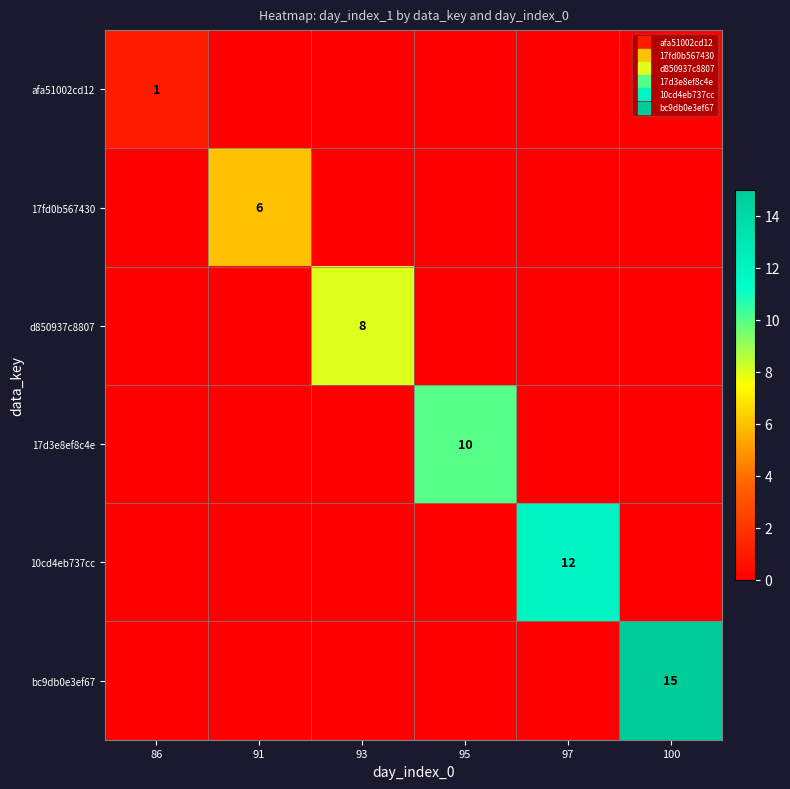

How many values in 17fd0b567430 are above zero?

1